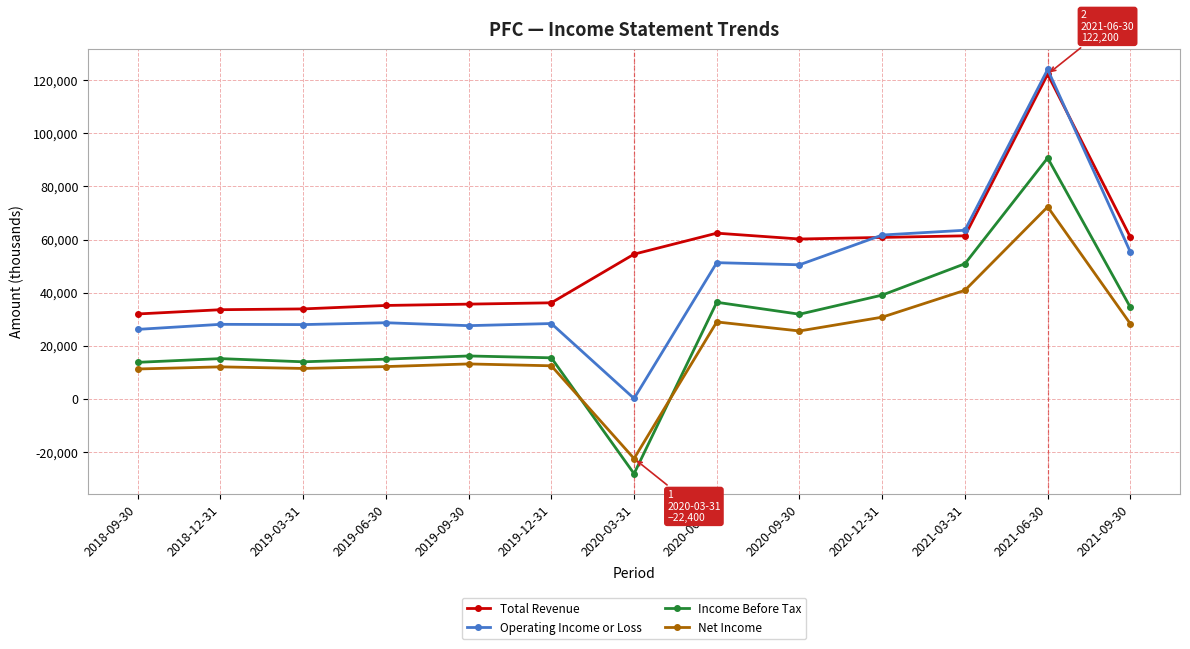

True or false: Income Before Tax has more than 2 interior local peaks.

True